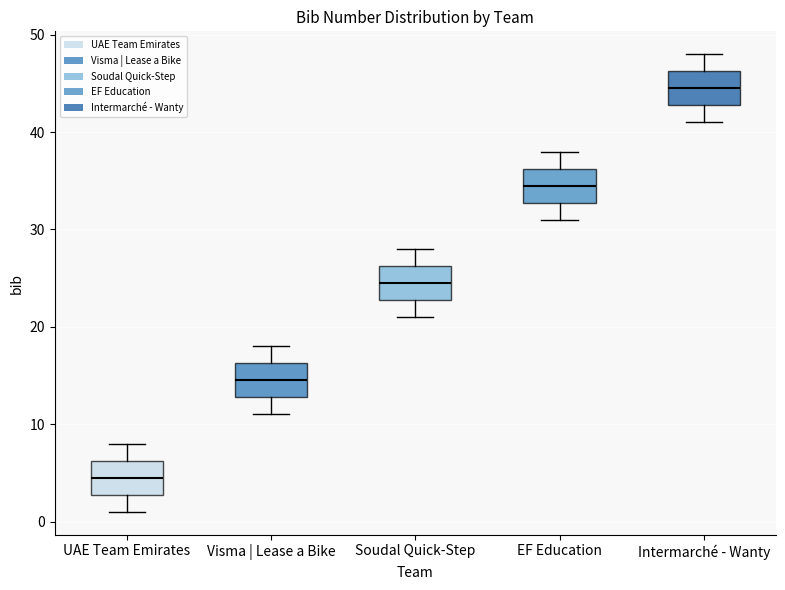

Where does the upper whisker of the box for Soudal Quick-Step end on the y-axis? The values are not printed on the chart, so give them approximately, as read against the axis.

28